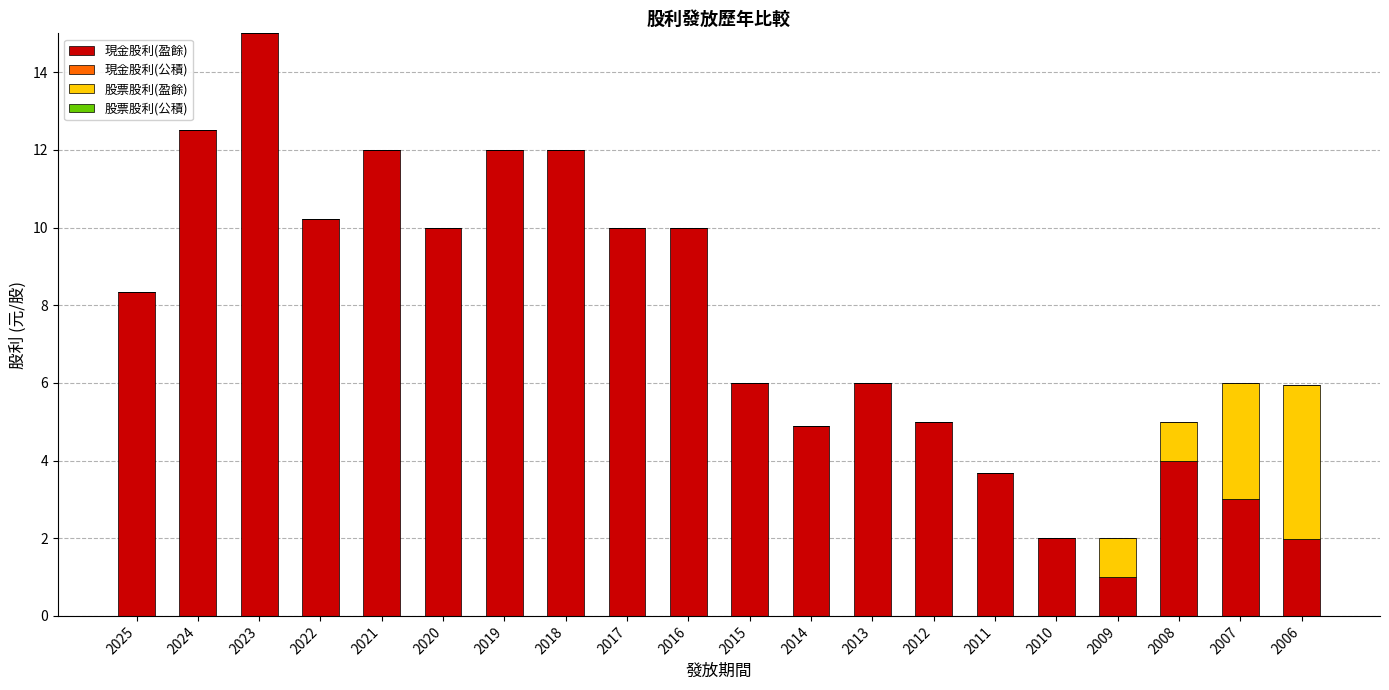

At which label does 現金股利(盈餘) reach its peak?

2023